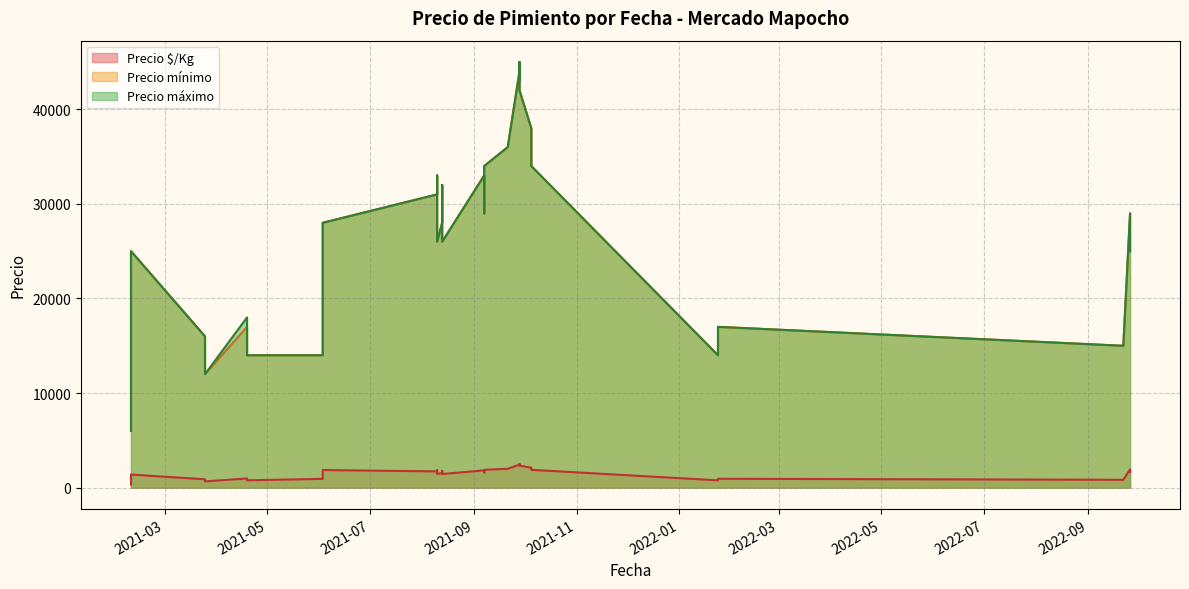

Between 2021-08-10 and 2022-09-22, which is larger?

2021-08-10